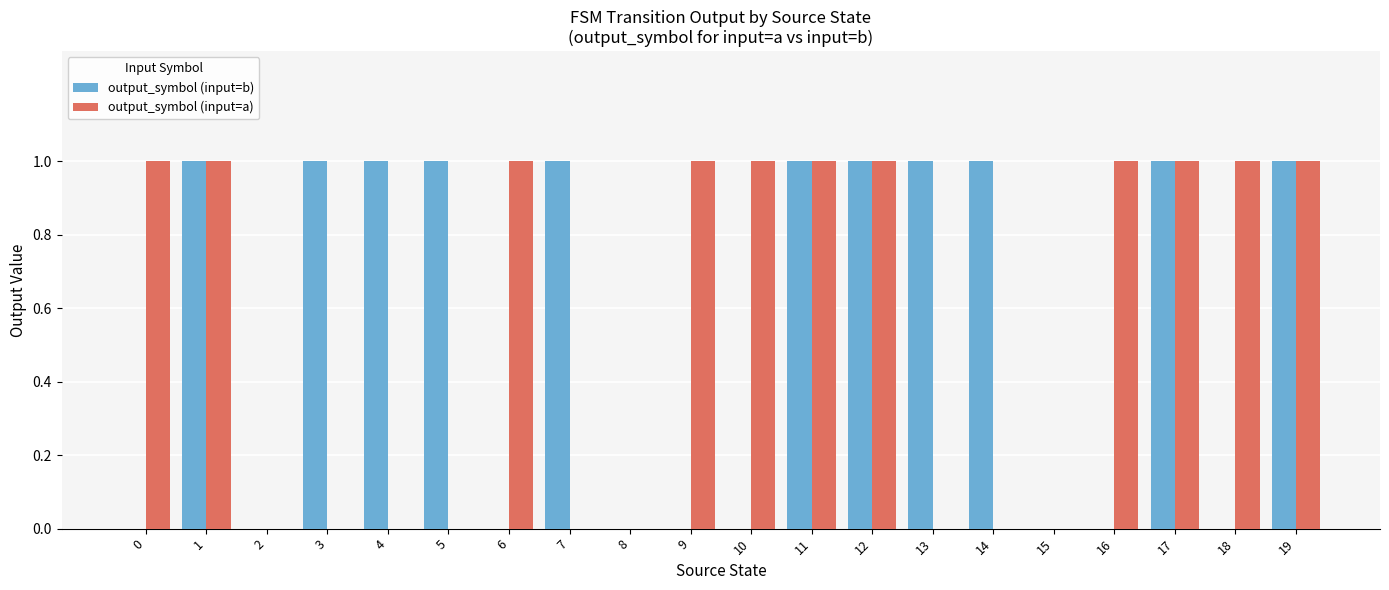

Reading right to left, list all the values displayed in this chart.

output_symbol (input=b): 19=1	18=0	17=1	16=0	15=0	14=1	13=1	12=1	11=1	10=0	9=0	8=0	7=1	6=0	5=1	4=1	3=1	2=0	1=1	0=0
output_symbol (input=a): 19=1	18=1	17=1	16=1	15=0	14=0	13=0	12=1	11=1	10=1	9=1	8=0	7=0	6=1	5=0	4=0	3=0	2=0	1=1	0=1